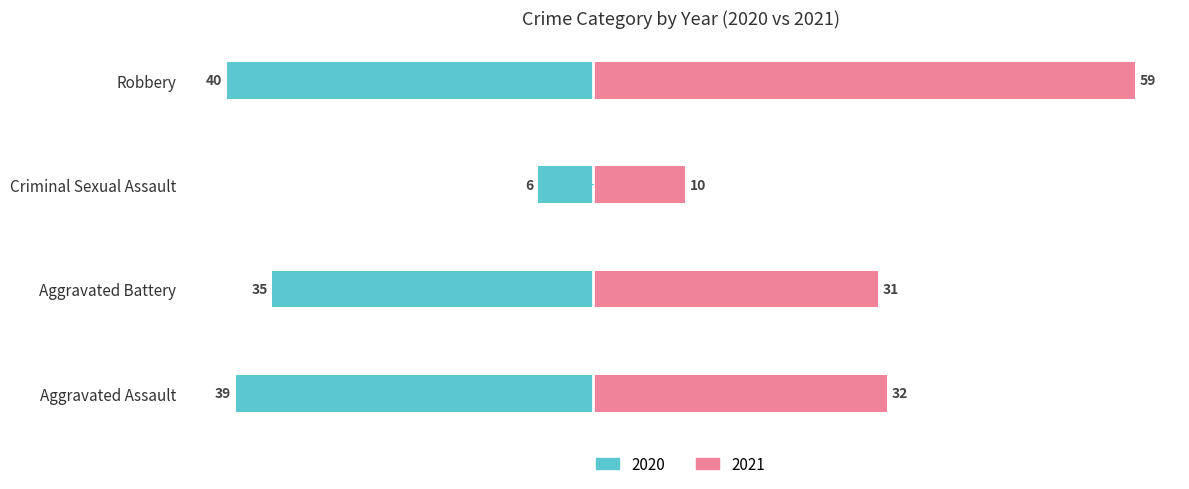

The Aggravated Assault series shows 17 at 2021. True or false?

False